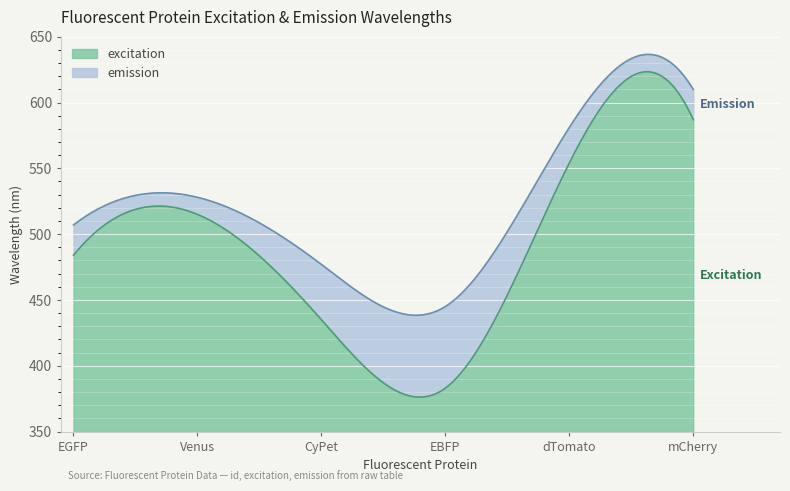

Does the chart display data point markers on the line(s)?

No